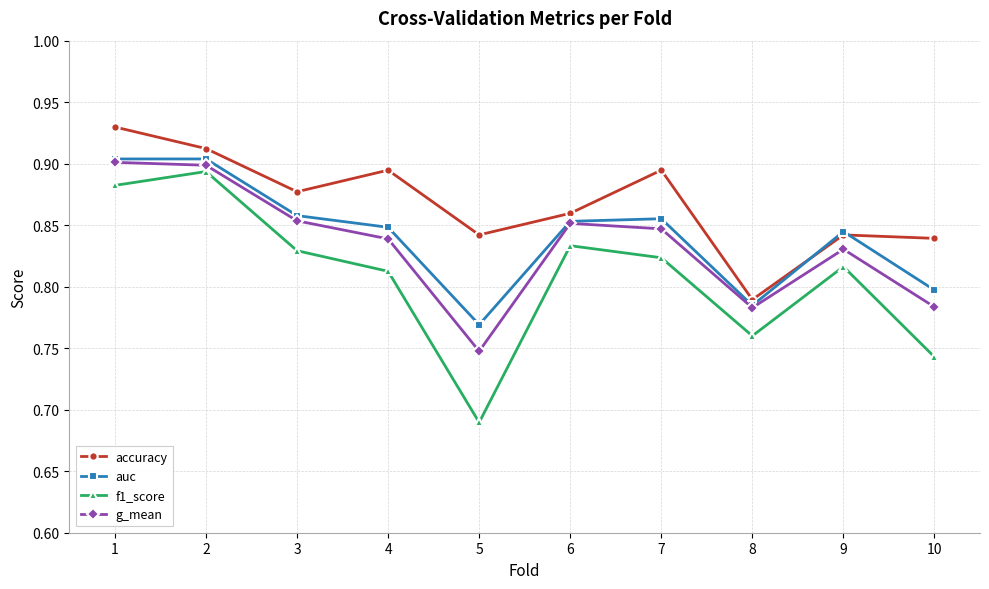

Does the chart display data point markers on the line(s)?

Yes